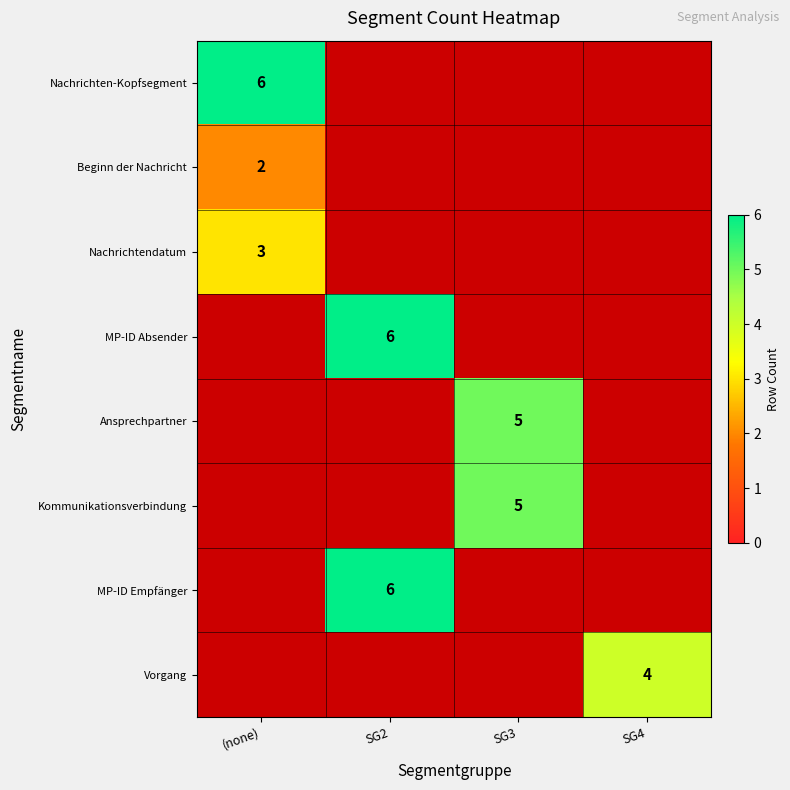

What is the minimum value shown in the chart?

2.0